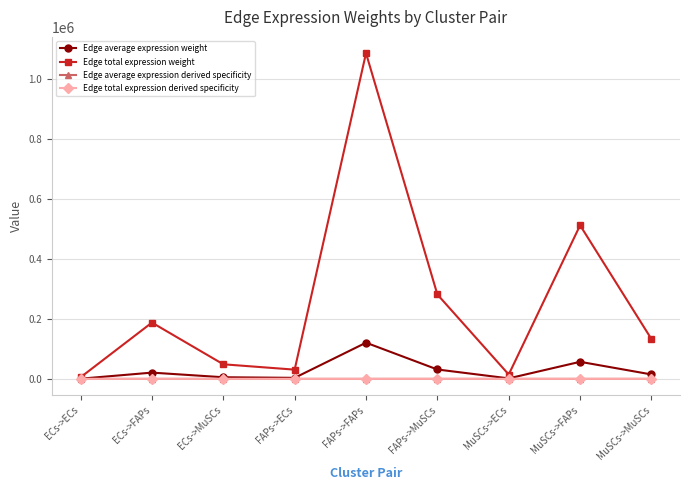

Which series has the largest total across all categories?

Edge total expression weight